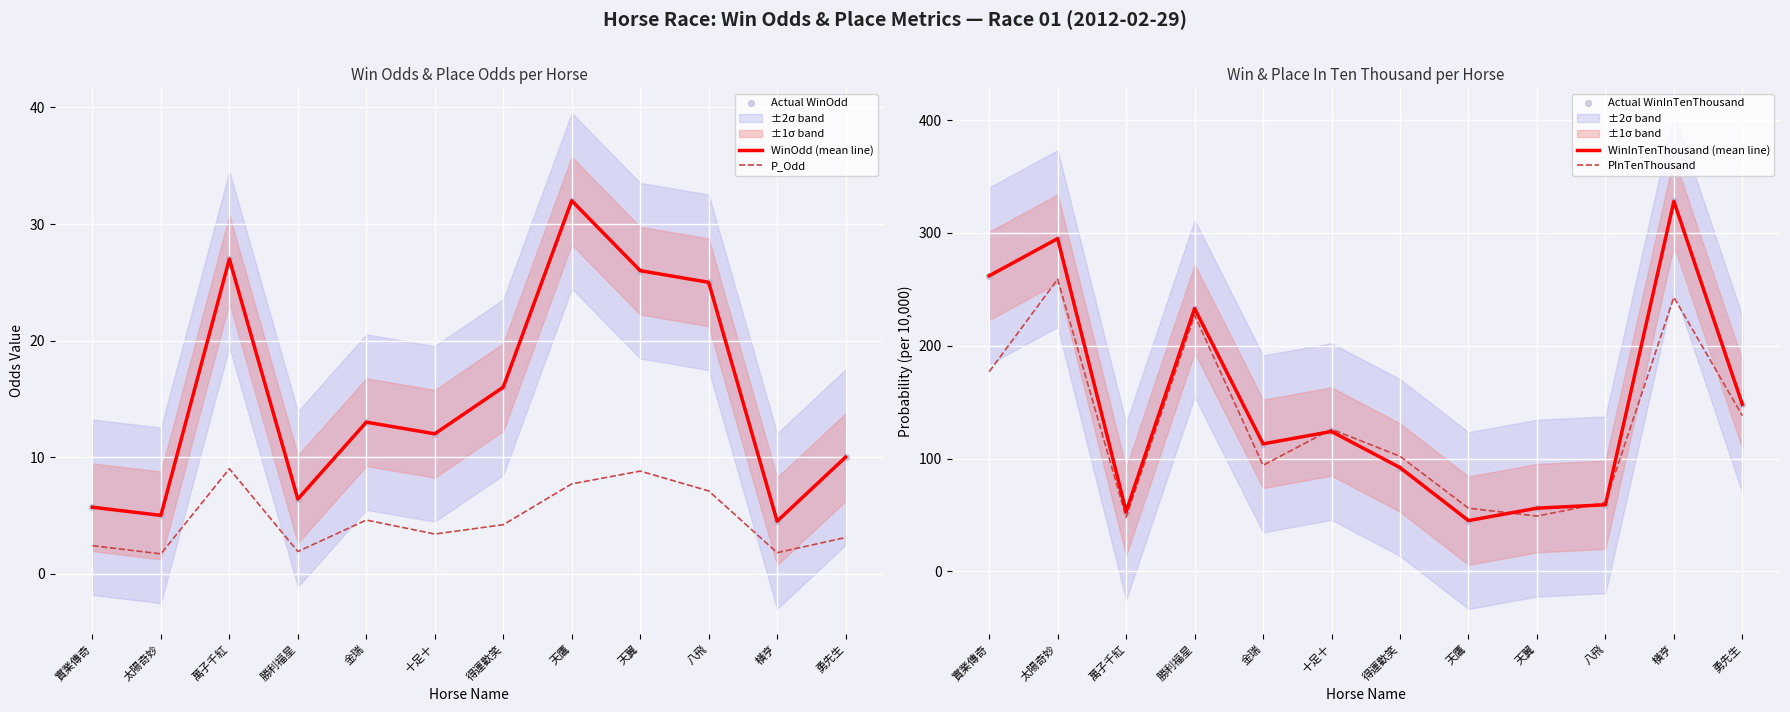

Which series contains the lowest Y value?

P_Odd